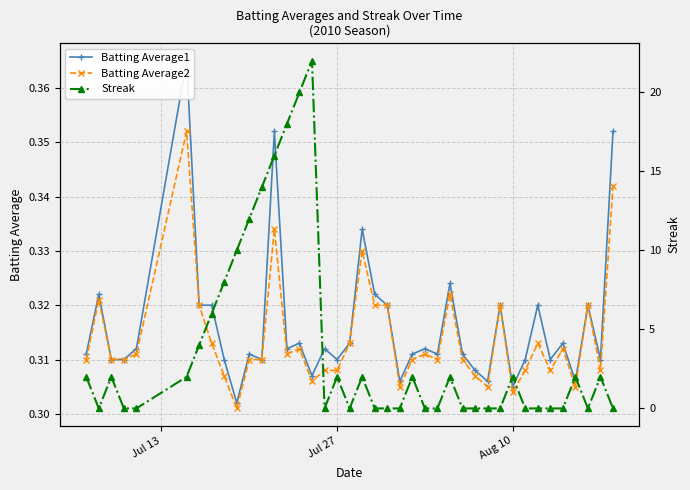

Is the value of Batting Average2 at 24 greater than the value of Batting Average1 at 39?

No